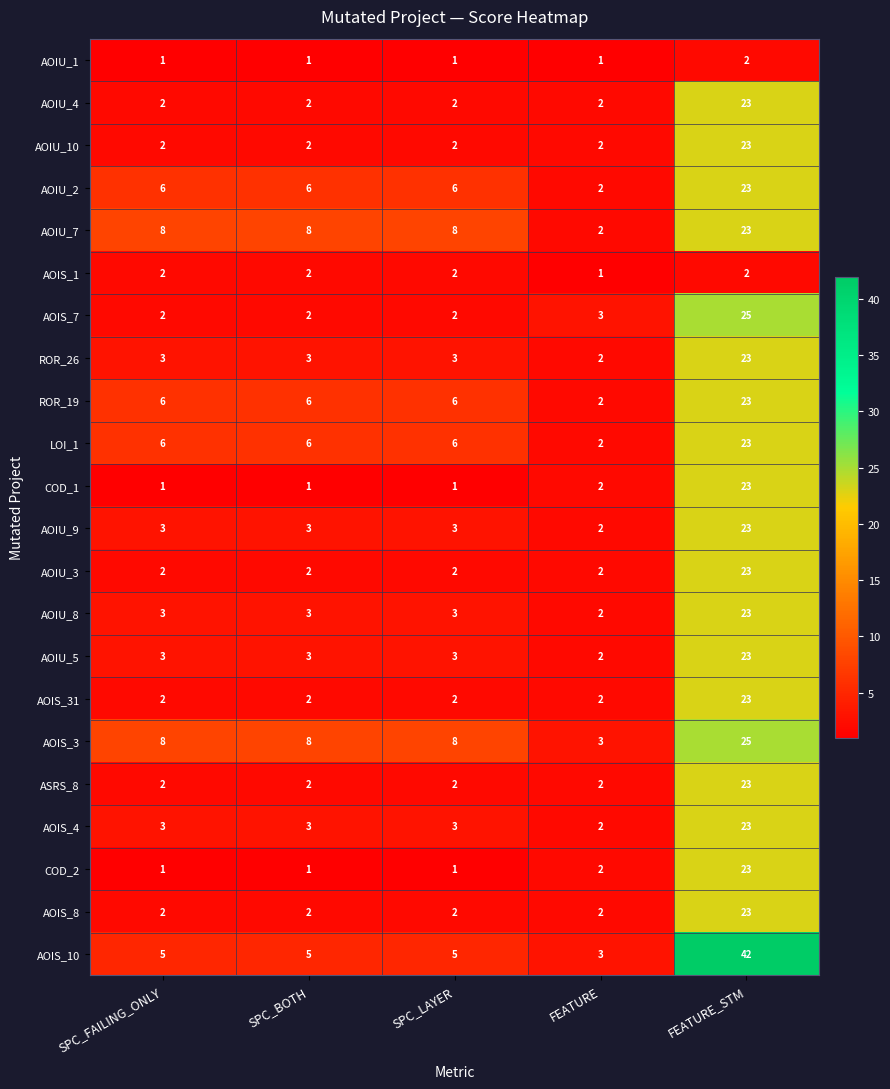

The AOIS_4 series shows 30 at FEATURE_STM. True or false?

False